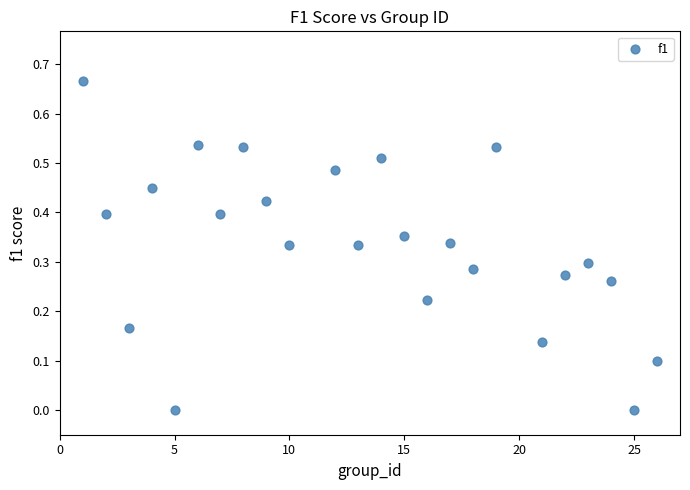

What is the range of X values (max minus min)?

25.0